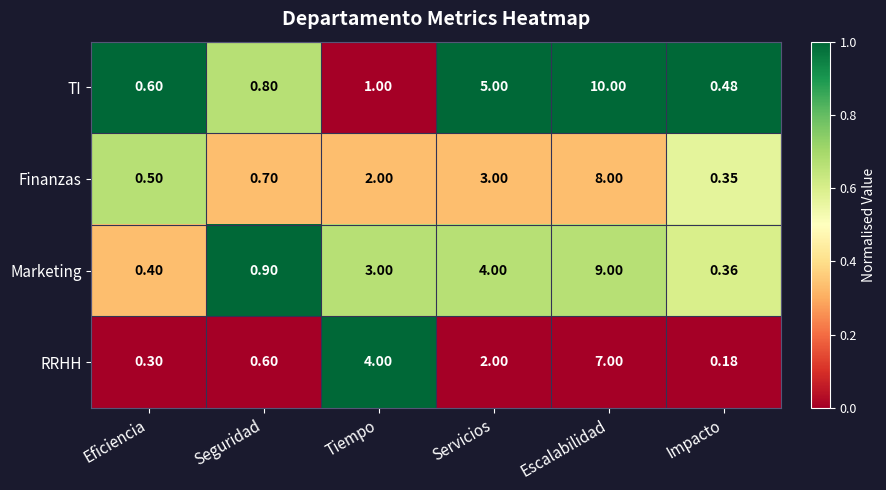

Rank the series at Seguridad from lowest to highest value.

RRHH, Finanzas, TI, Marketing